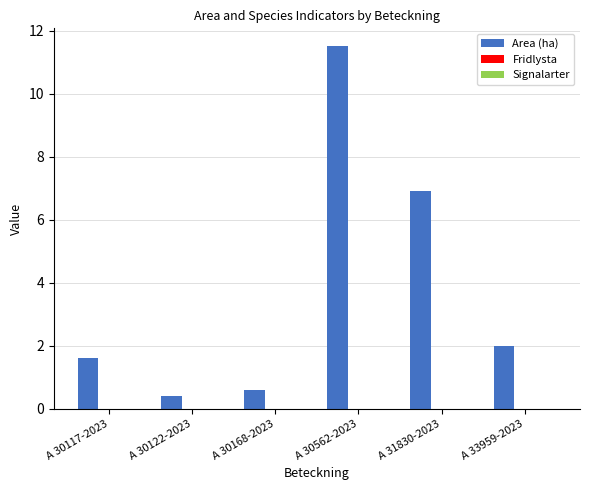

Approximately how many times larger is the value at A 31830-2023 compared to A 30562-2023?

0.6